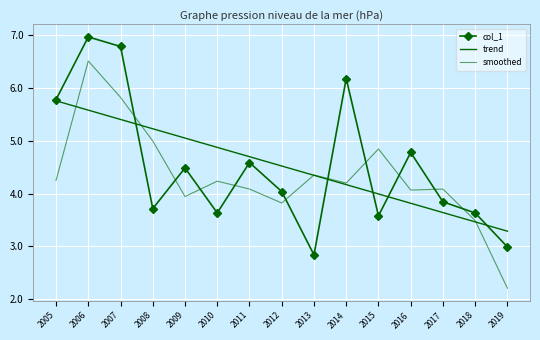

Reading left to right, transcribe all the data shown in this chart.

col_1: 5.8	7.0	6.8	3.7	4.5	3.6	4.6	4.0	2.8	6.2	3.6	4.8	3.8	3.6	3.0
trend: 5.8	5.6	5.4	5.2	5.0	4.9	4.7	4.5	4.3	4.2	4.0	3.8	3.6	3.5	3.3
smoothed: 4.2	6.5	5.8	5.0	3.9	4.2	4.1	3.8	4.4	4.2	4.8	4.1	4.1	3.5	2.2